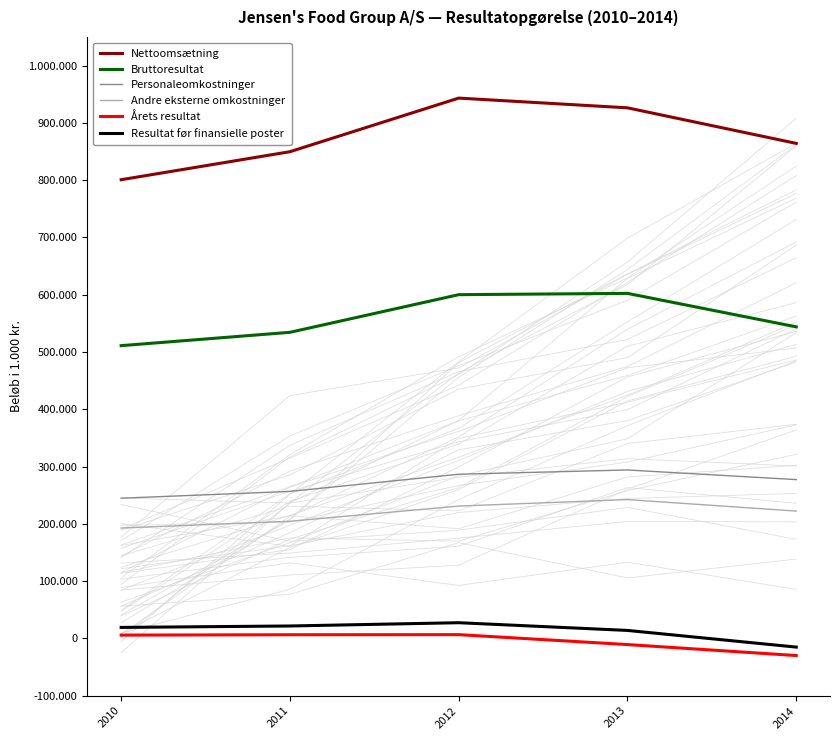

List the series in order of their peak value, highest first.

Nettoomsætning, Bruttoresultat, Personaleomkostninger, Andre eksterne omkostninger, Resultat før finansielle poster, Årets resultat